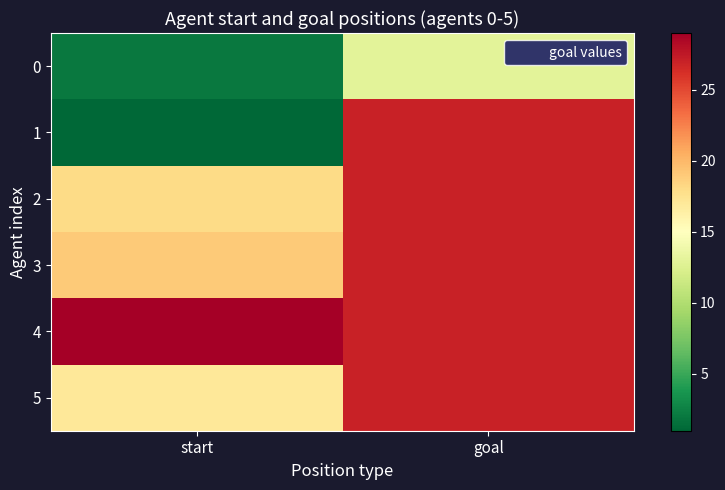

Count the number of data series in this chart.

6